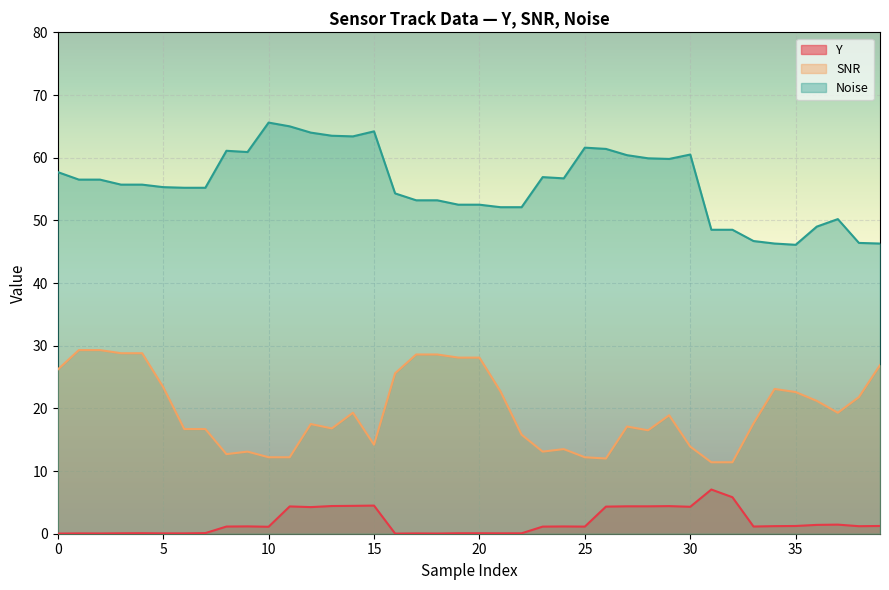

List the series in order of their peak value, highest first.

Noise, SNR, Y